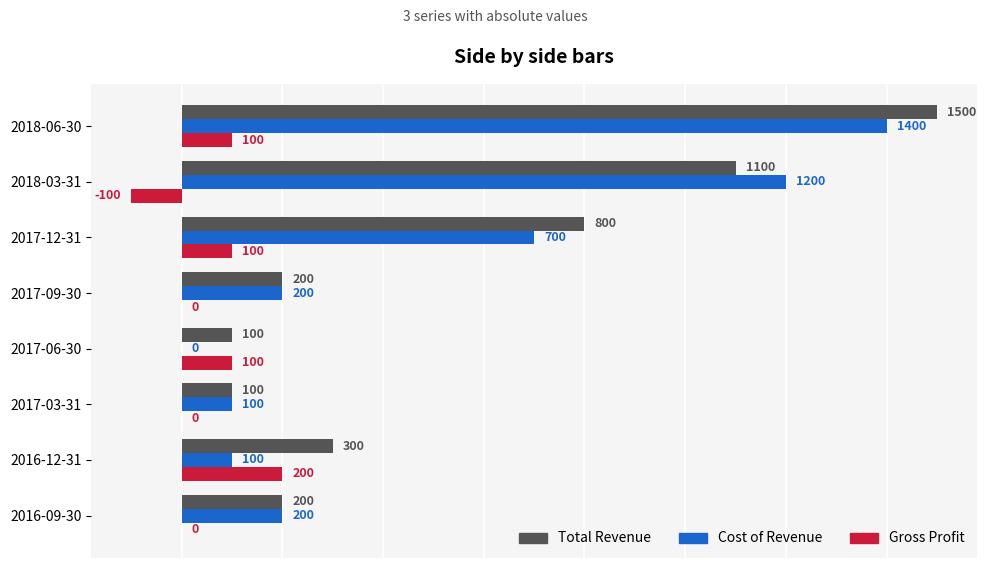

At which label does Cost of Revenue reach its peak?

2018-06-30